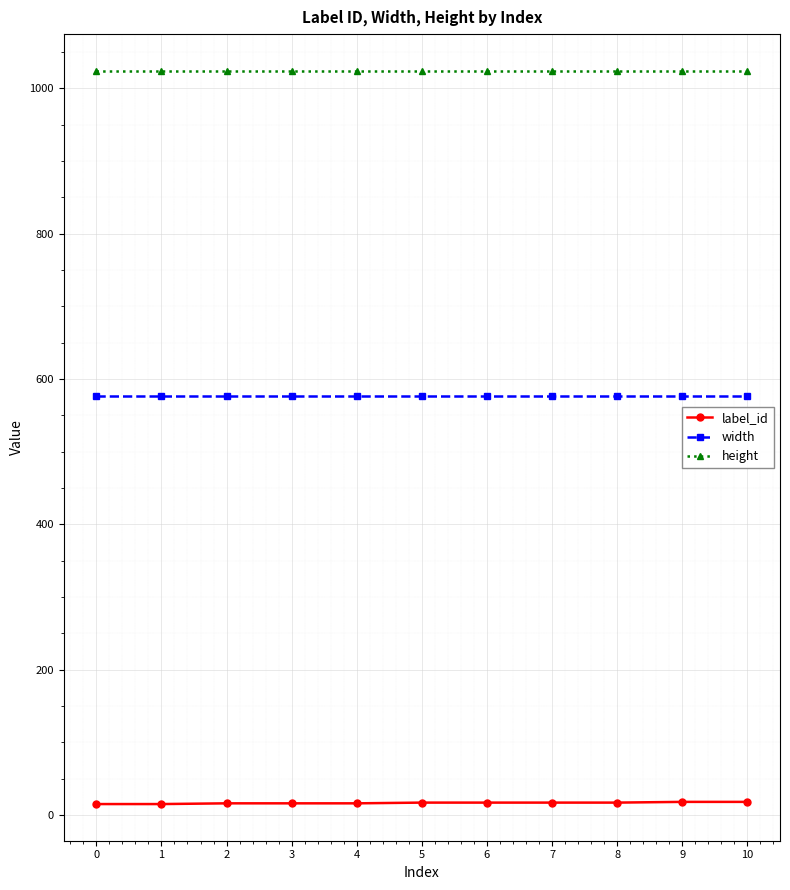

List the series in order of their overall mean, lowest first.

label_id, width, height